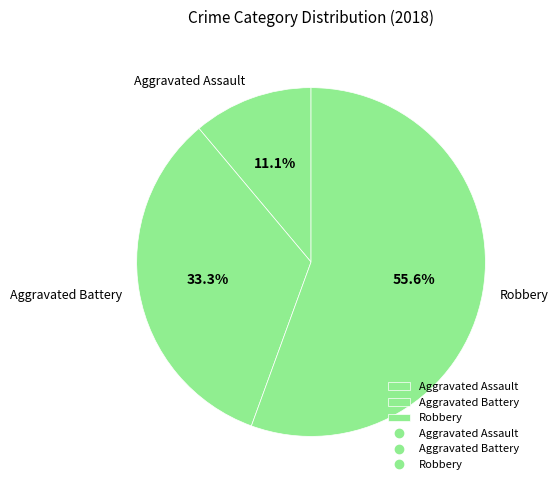

To the nearest percent, what is the difference between the largest and smallest slice percentages?

44%